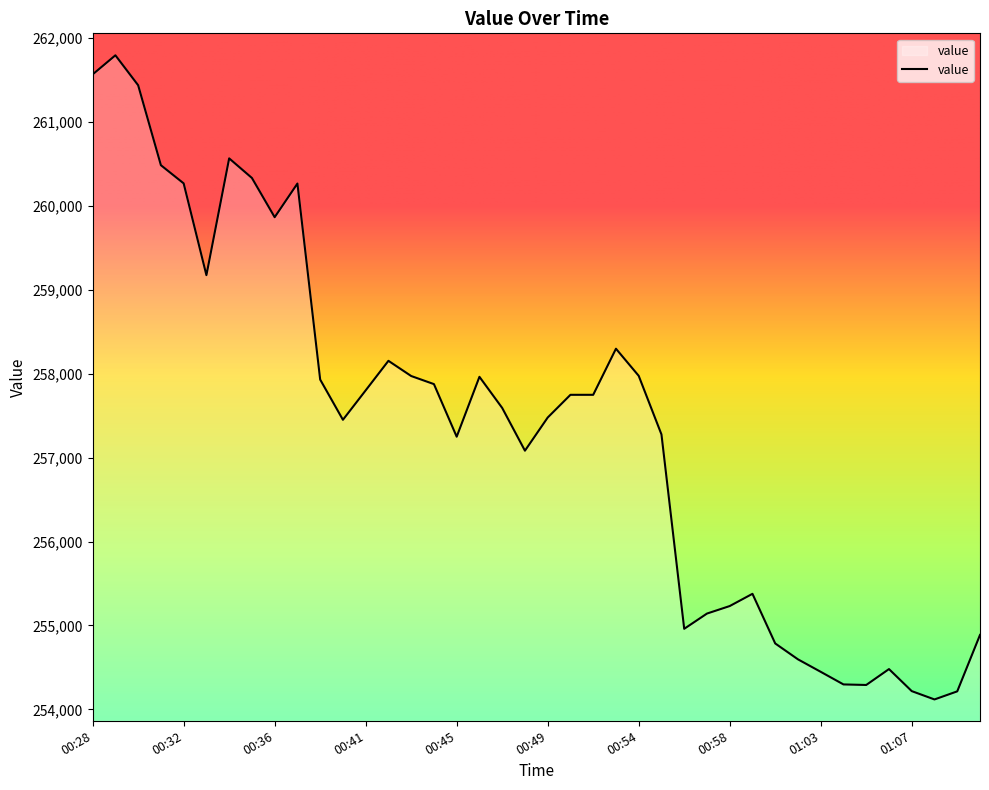

What is the maximum value shown in the chart?

261791.5